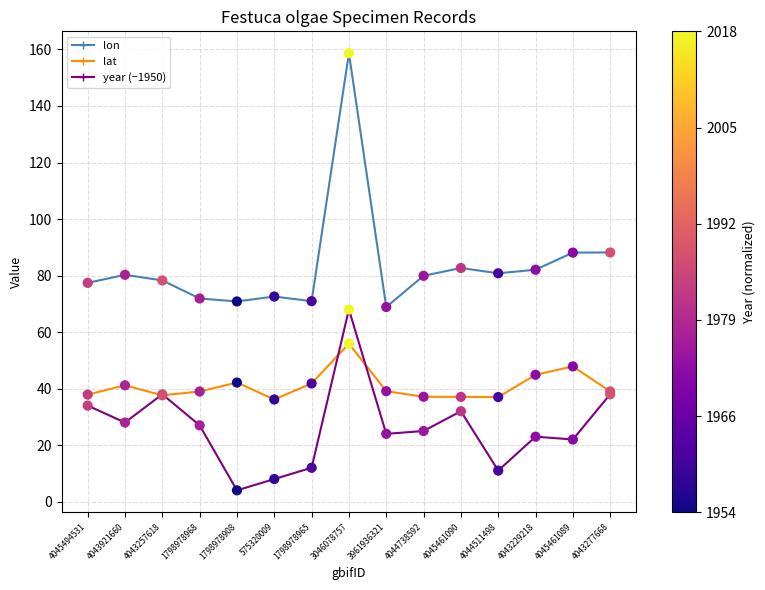

What are all the series names shown in the legend?

lon, lat, year (−1950)